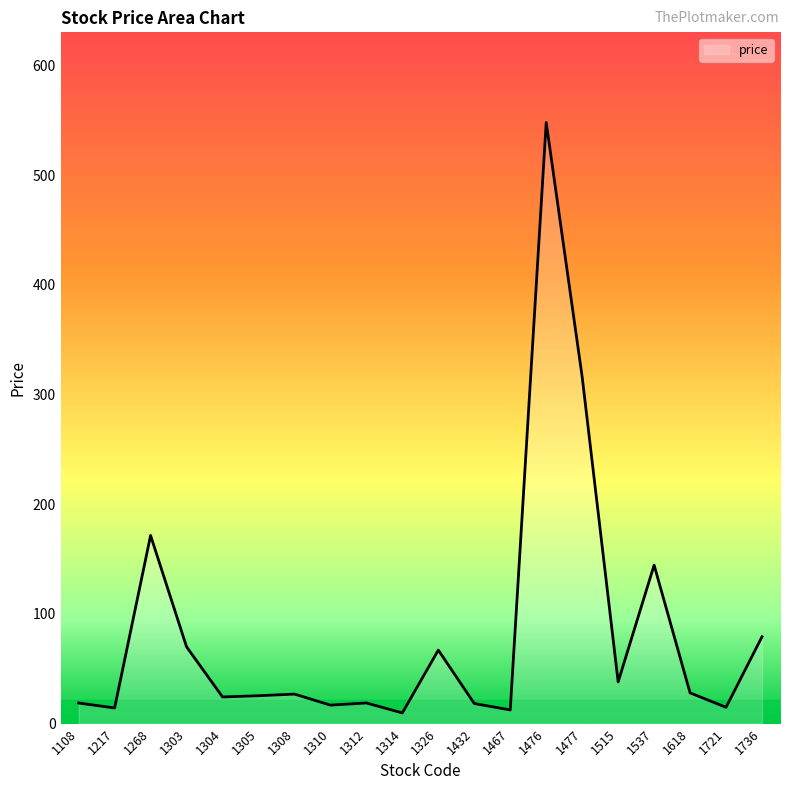

Is it true that the value at 1432 is 18.3?

True